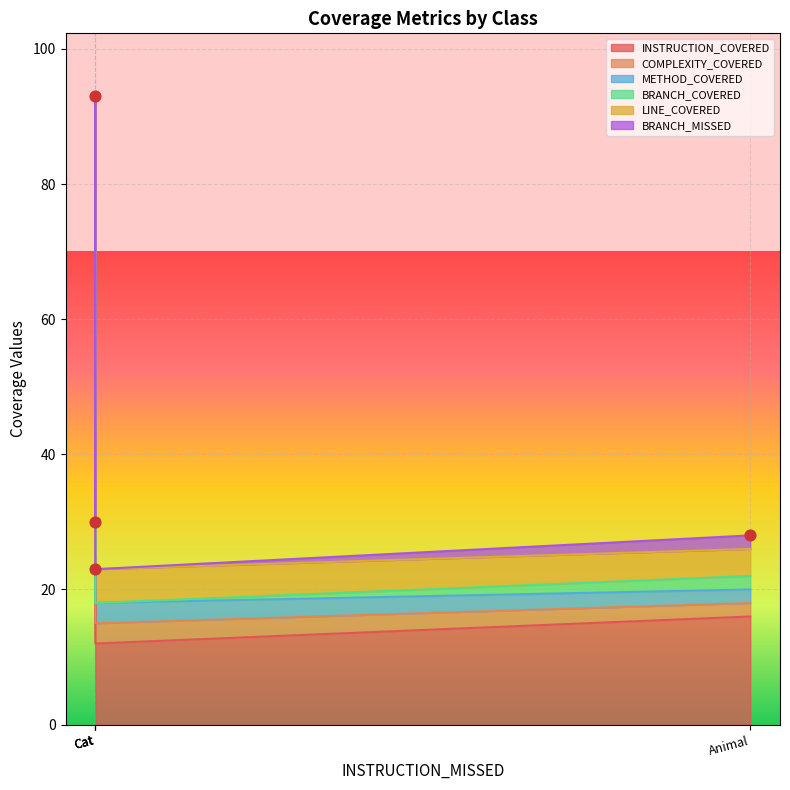

Which series has the largest total across all categories?

INSTRUCTION_COVERED